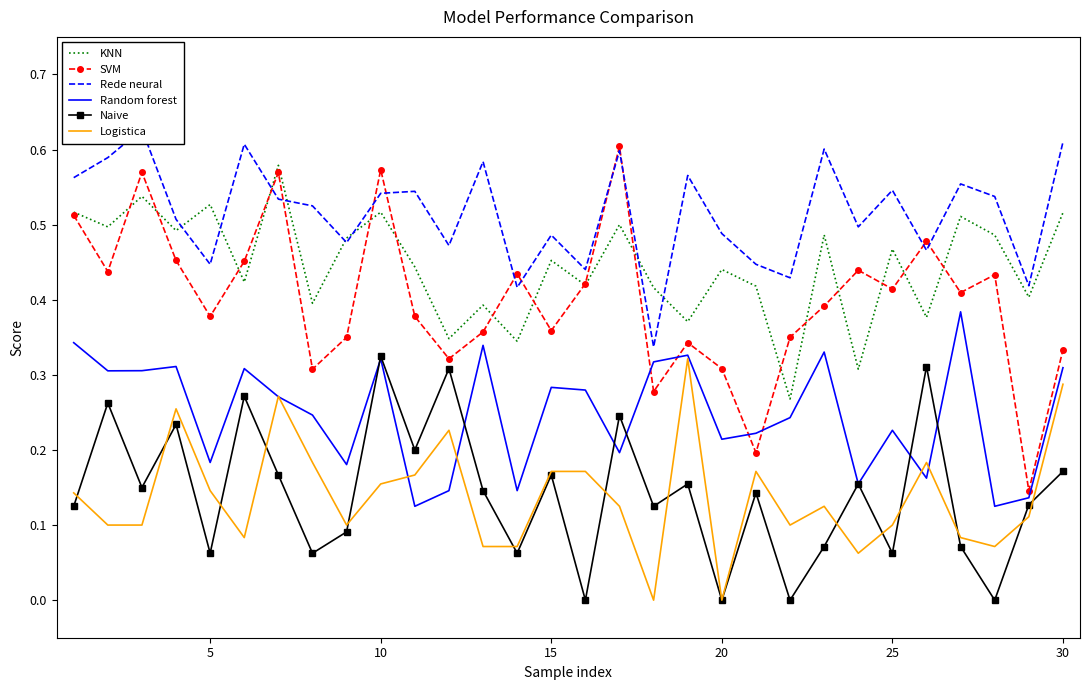

What is the average value of the Random forest series?

0.2